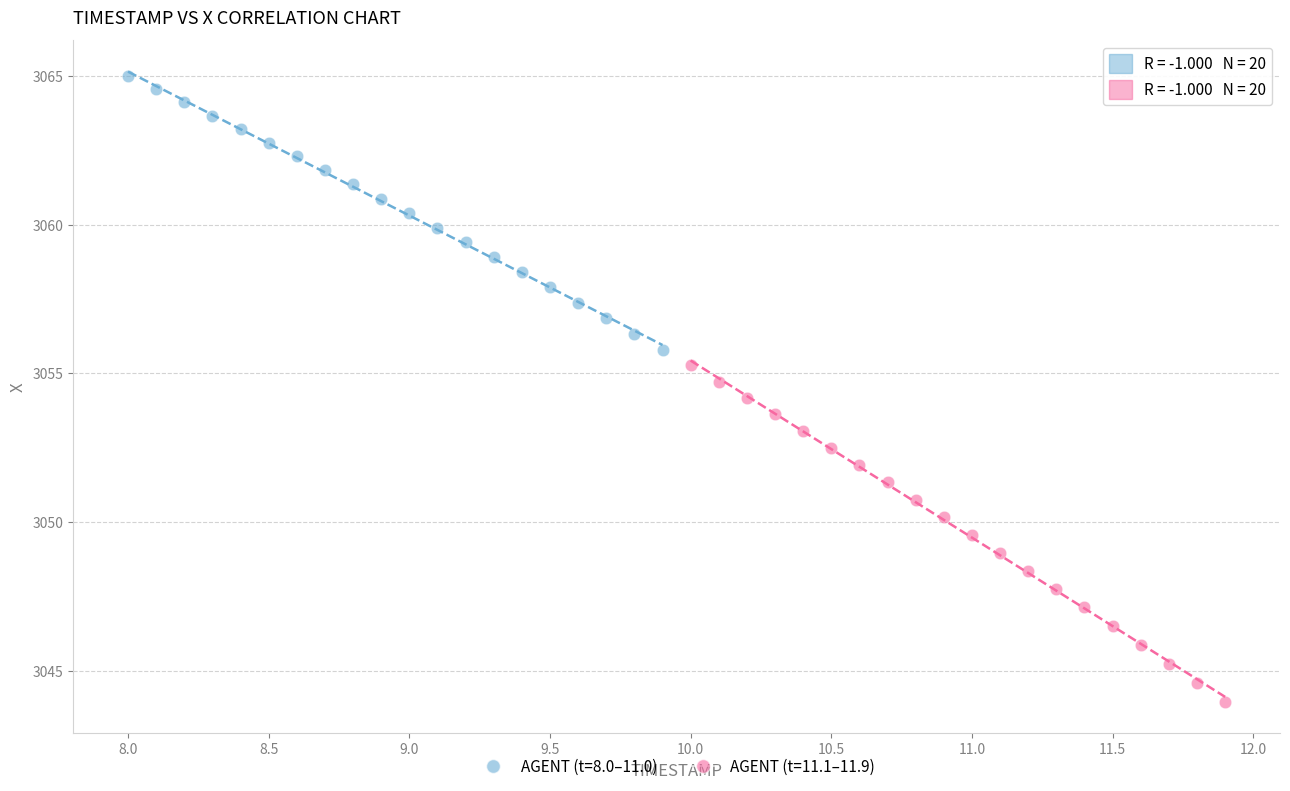

Which series contains the lowest Y value?

AGENT (t=11.1–11.9)